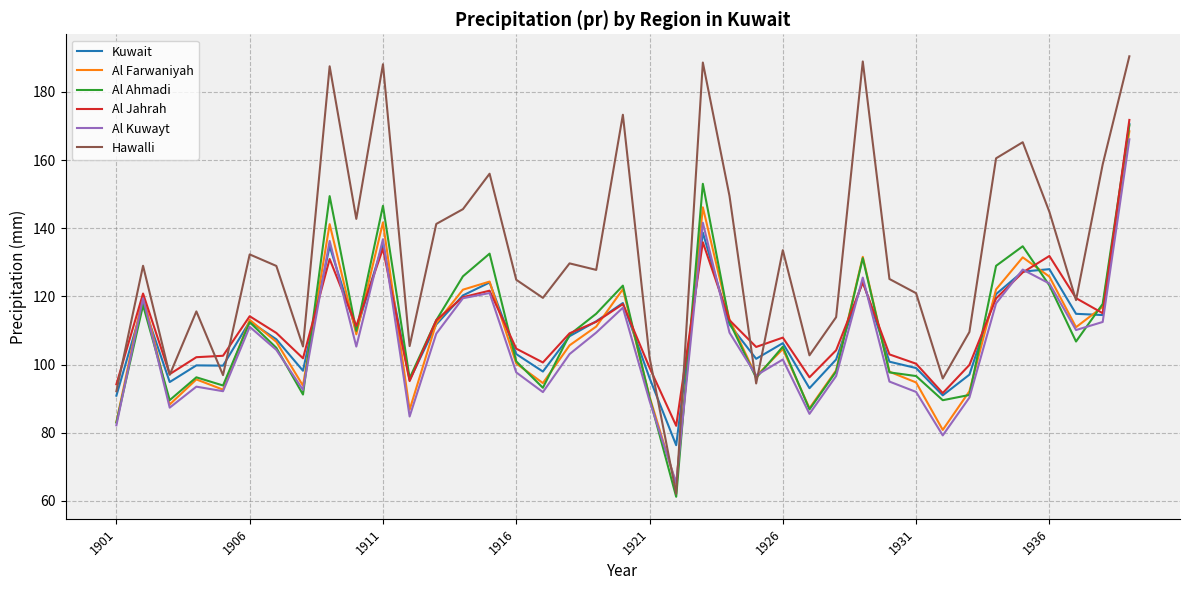

What is the average value of the Hawalli series?

132.4